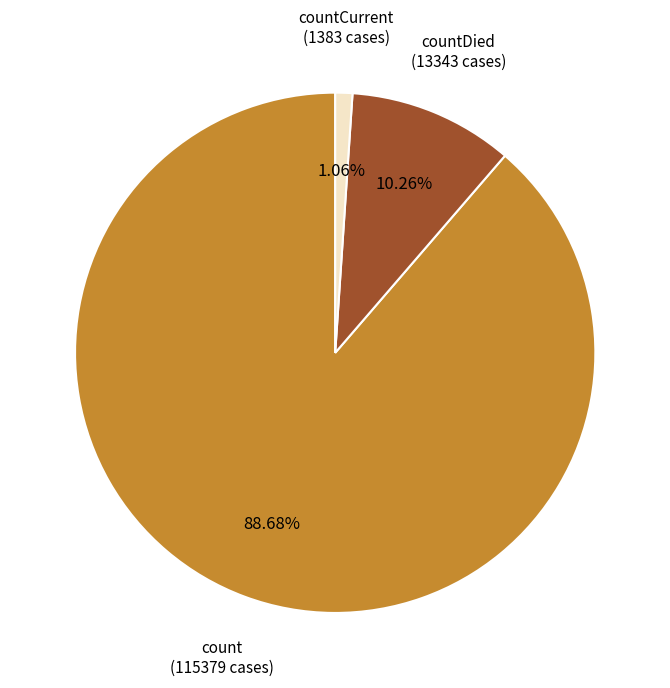

Is there any slice that represents more than half of the pie?

Yes